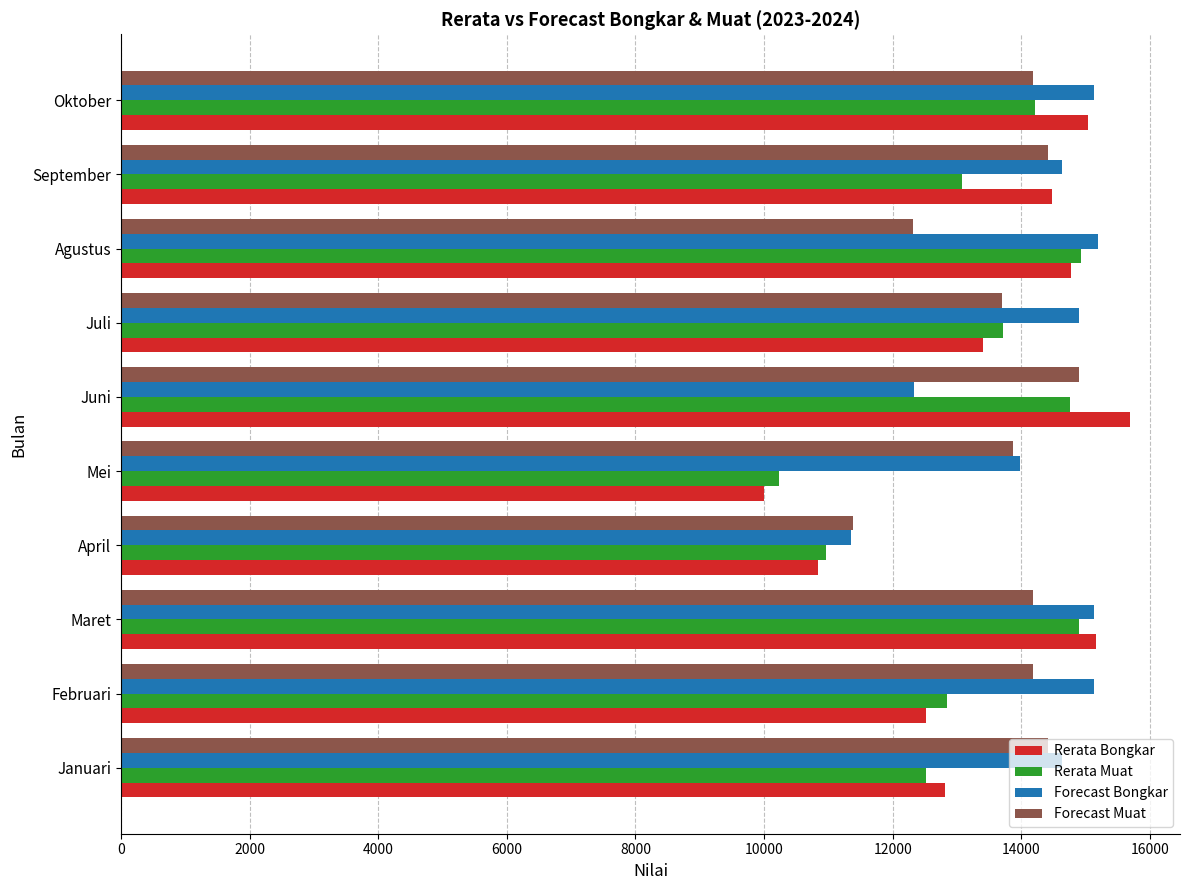

What are all the series names shown in the legend?

Rerata Bongkar, Rerata Muat, Forecast Bongkar, Forecast Muat